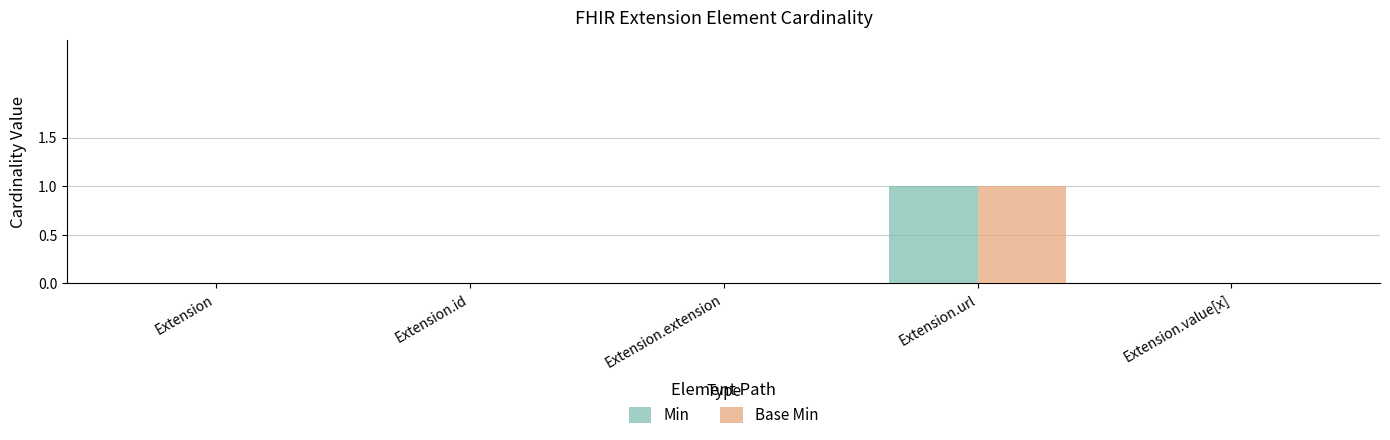

The Base Min series shows 2 at Extension.url. True or false?

False